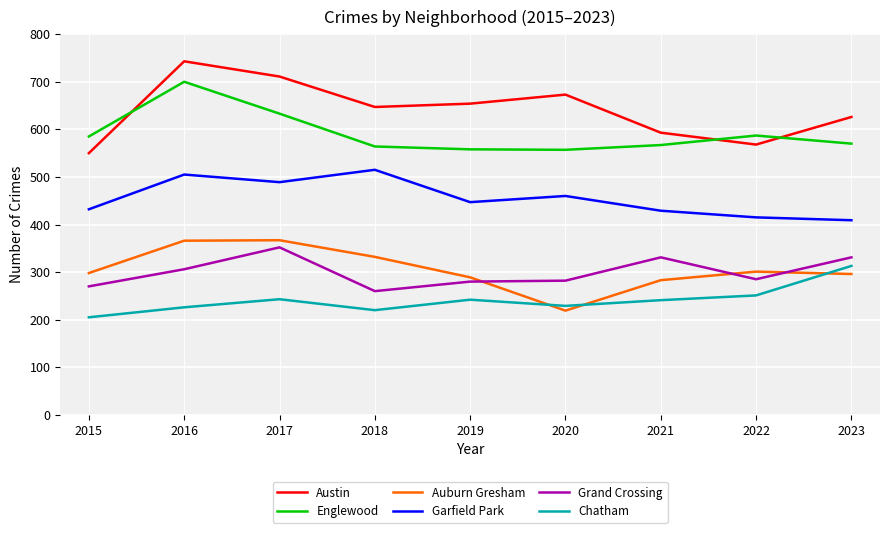

Rank the series at 2023 from lowest to highest value.

Auburn Gresham, Chatham, Grand Crossing, Garfield Park, Englewood, Austin